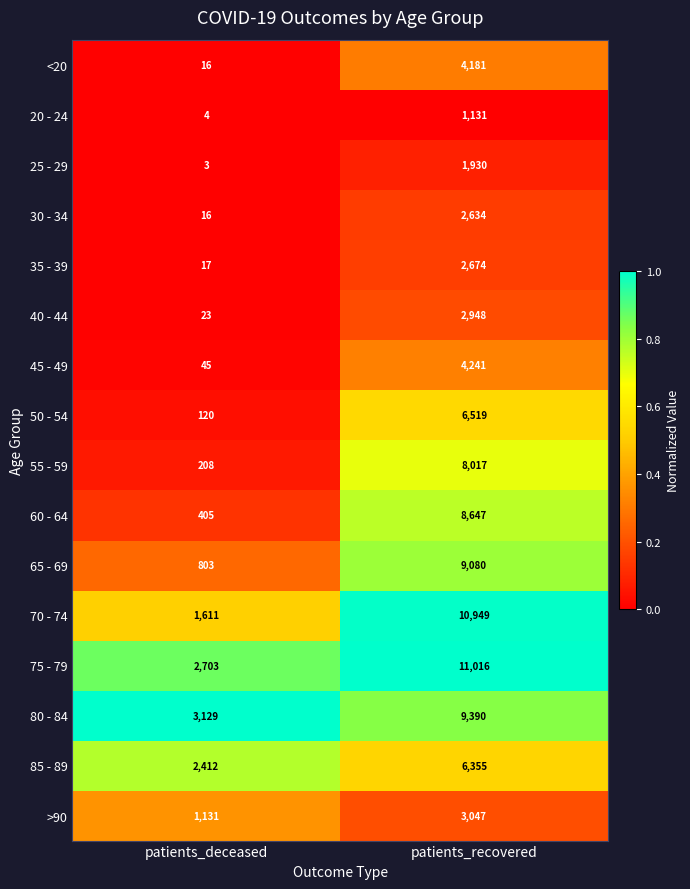

What is the greatest value displayed?

11016